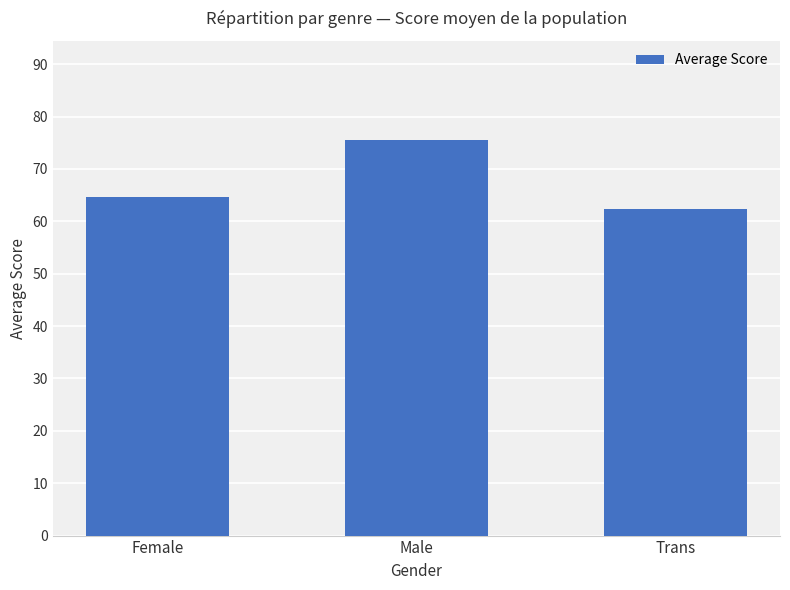

Rank the categories by value from highest to lowest.

Male, Female, Trans